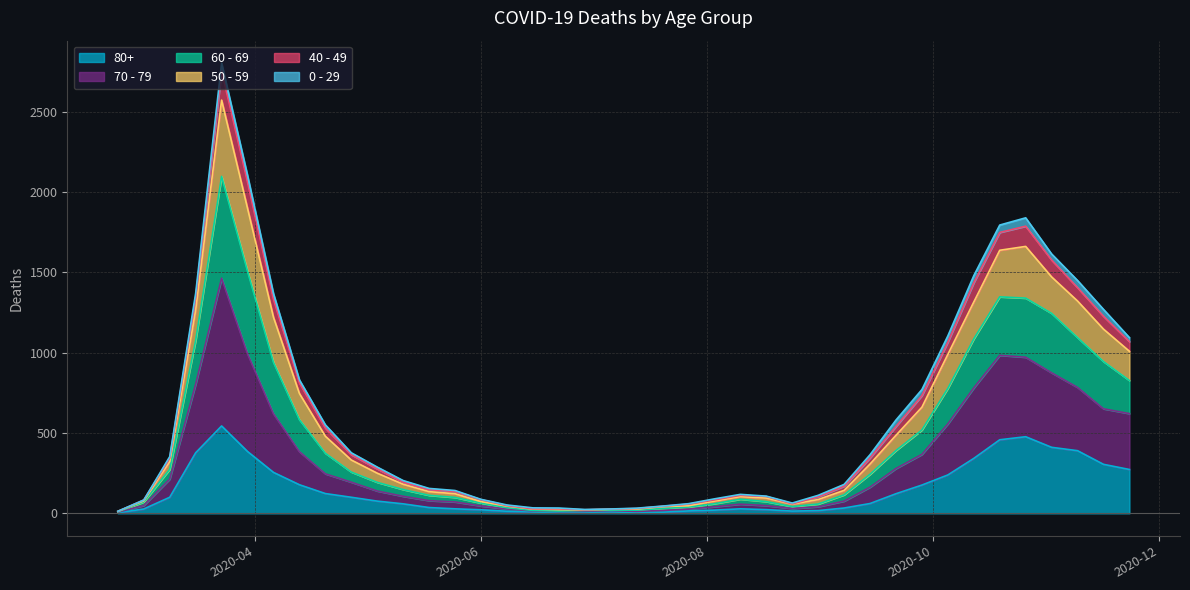

What are all the series names shown in the legend?

80+, 70 - 79, 60 - 69, 50 - 59, 40 - 49, 0 - 29